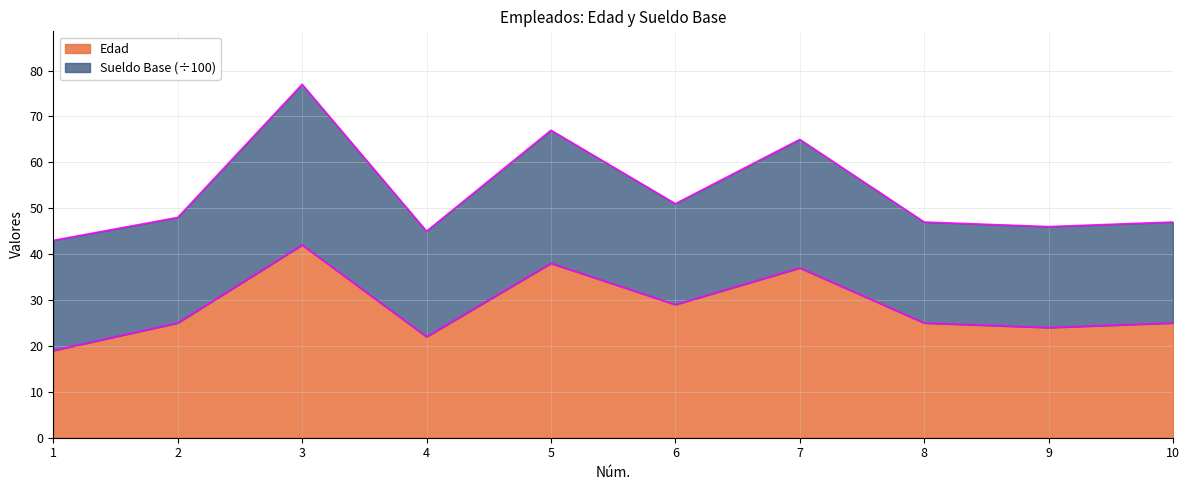

What is the change in value from 9 to 10?

+1